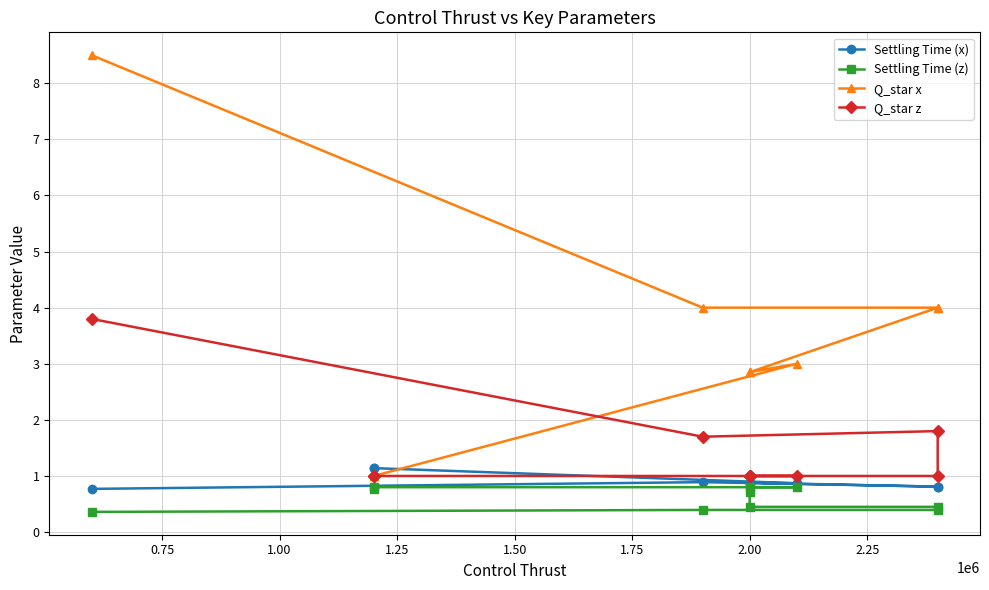

True or false: Settling Time (z) has more than 2 points higher than both neighbors.

False